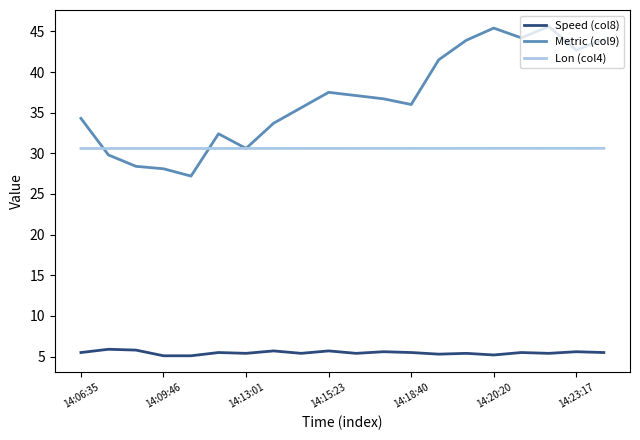

Which series has the largest total across all categories?

Metric (col9)